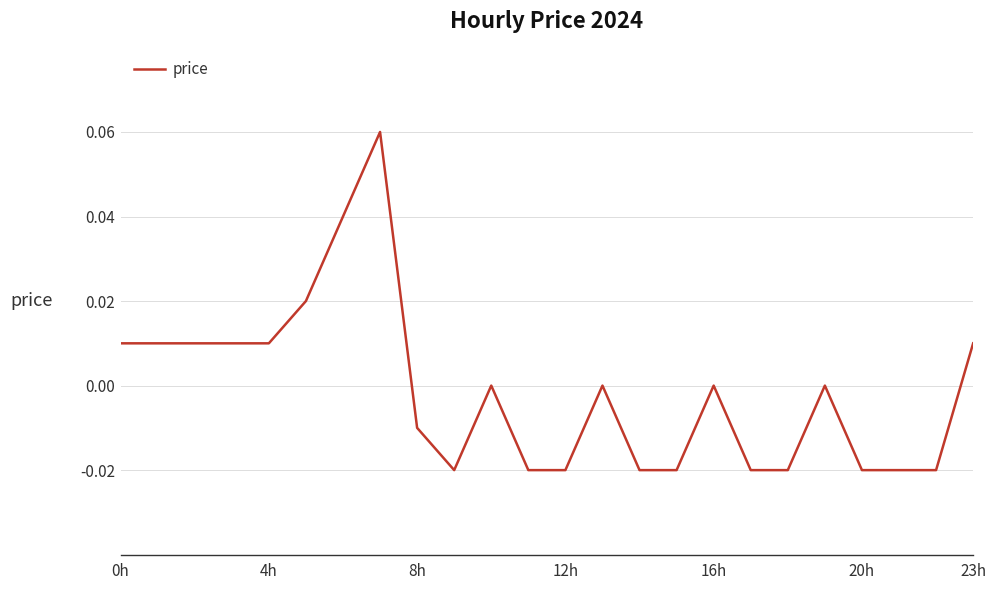

What is the difference between the second highest and minimum values?

0.1